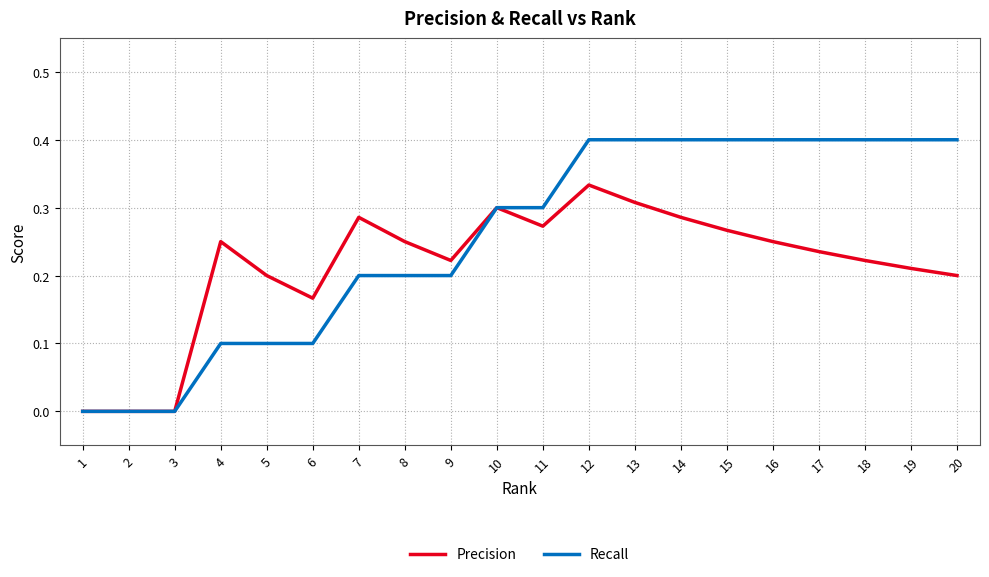

The Precision series shows 0.5 at 10. True or false?

False